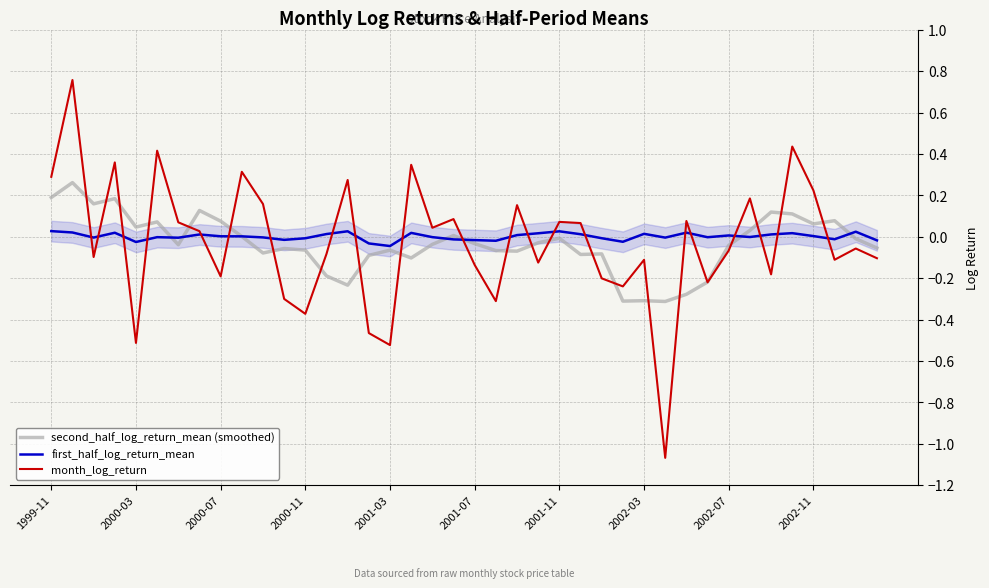

Rank the categories by first_half_log_return_mean value from lowest to highest.

16, 15, 2001-03, 27, 21, 39, 20, 11, 19, 37, 12, 26, 2001-11, 29, 2000-07, 10, 31, 2001-07, 18, 33, 2002-11, 2002-07, 36, 32, 22, 2002-03, 34, 25, 13, 28, 23, 35, 17, 2000-11, 30, 2000-03, 38, 24, 14, 1999-11